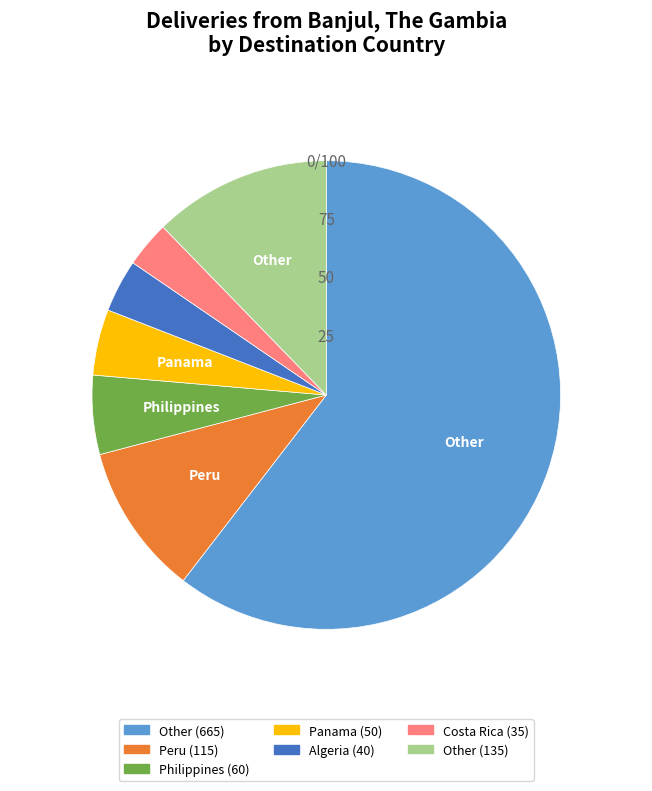

Does any single category account for the majority?

Yes